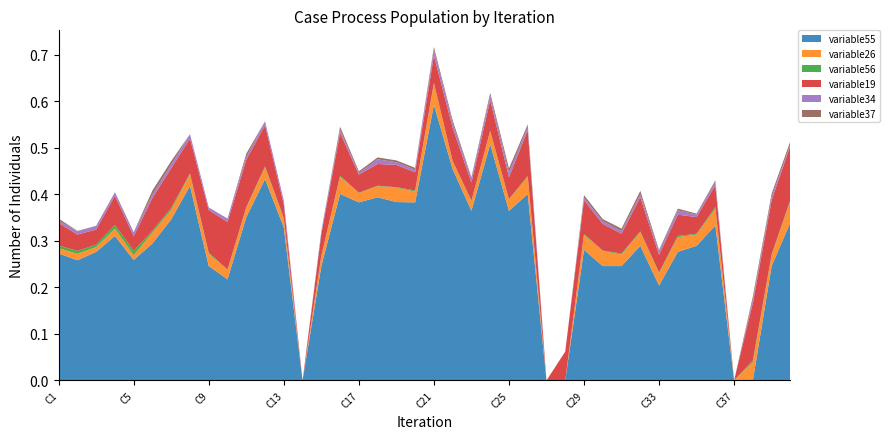

Reading right to left, what are all the values shown in this chart?

variable55: 0.3	0.2	0.0	0.0	0.3	0.3	0.3	0.2	0.3	0.2	0.2	0.3	0.0	0.0	0.4	0.4	0.5	0.4	0.5	0.6	0.4	0.4	0.4	0.4	0.4	0.2	0.0	0.3	0.4	0.4	0.2	0.2	0.4	0.3	0.3	0.3	0.3	0.3	0.3	0.3
variable26: 0.0	0.0	0.0	0.0	0.0	0.0	0.0	0.0	0.0	0.0	0.0	0.0	0.0	0.0	0.0	0.0	0.0	0.0	0.0	0.0	0.0	0.0	0.0	0.0	0.0	0.0	0.0	0.0	0.0	0.0	0.0	0.0	0.0	0.0	0.0	0.0	0.0	0.0	0.0	0.0
variable56: 0.0	0.0	0.0	0.0	0.0	0.0	0.0	0.0	0.0	0.0	0.0	0.0	0.0	0.0	0.0	0.0	0.0	0.0	0.0	0.0	0.0	0.0	0.0	0.0	0.0	0.0	0.0	0.0	0.0	0.0	0.0	0.0	0.0	0.0	0.0	0.0	0.0	0.0	0.0	0.0
variable19: 0.1	0.1	0.1	0.0	0.0	0.0	0.0	0.0	0.1	0.0	0.1	0.1	0.1	0.0	0.1	0.0	0.1	0.0	0.1	0.1	0.0	0.0	0.0	0.0	0.1	0.0	0.0	0.0	0.1	0.1	0.1	0.1	0.1	0.1	0.1	0.0	0.1	0.0	0.0	0.0
variable34: 0.0	0.0	0.0	0.0	0.0	0.0	0.0	0.0	0.0	0.0	0.0	0.0	0.0	0.0	0.0	0.0	0.0	0.0	0.0	0.0	0.0	0.0	0.0	0.0	0.0	0.0	0.0	0.0	0.0	0.0	0.0	0.0	0.0	0.0	0.0	0.0	0.0	0.0	0.0	0.0
variable37: 0.0	0.0	0.0	0.0	0.0	0.0	0.0	0.0	0.0	0.0	0.0	0.0	0.0	0.0	0.0	0.0	0.0	0.0	0.0	0.0	0.0	0.0	0.0	0.0	0.0	0.0	0.0	0.0	0.0	0.0	0.0	0.0	0.0	0.0	0.0	0.0	0.0	0.0	0.0	0.0